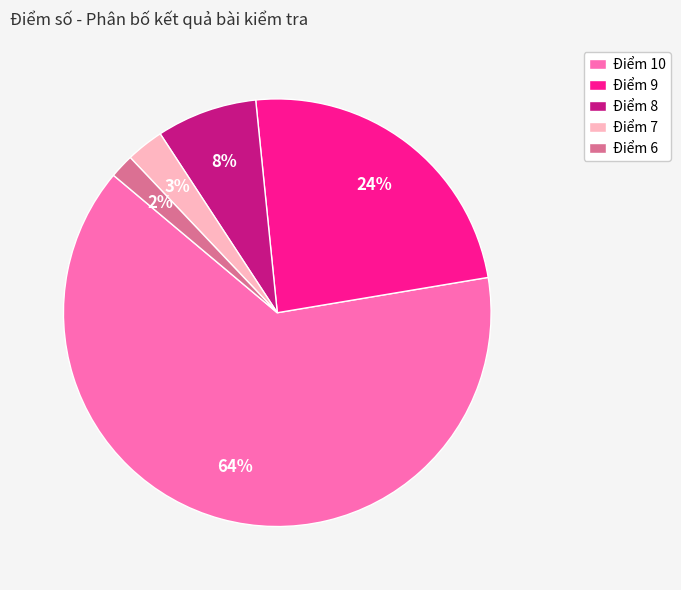

Count the number of slices in the pie.

5